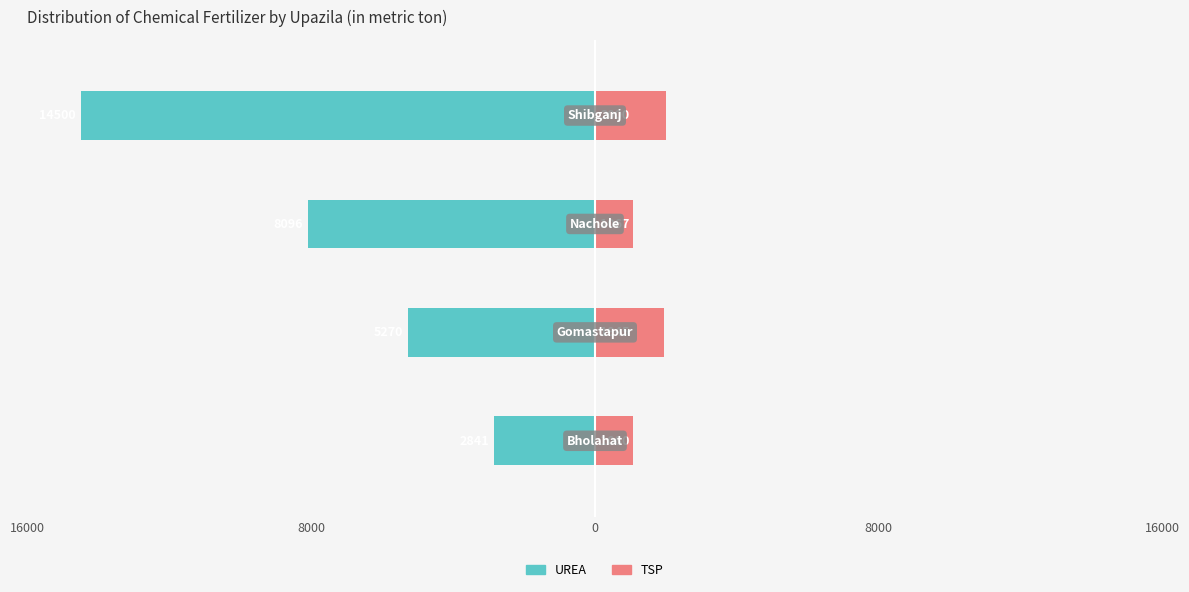

The value of TSP at 0 is 1067. True or false?

True